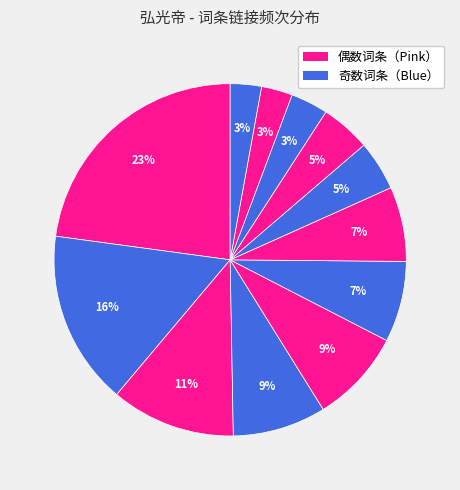

Count the number of slices in the pie.

12